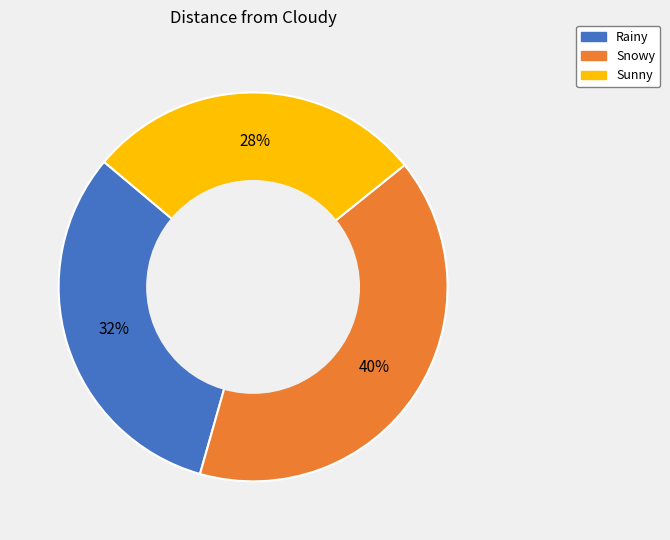

Approximately how many times larger is the value at Snowy compared to Sunny?

1.4